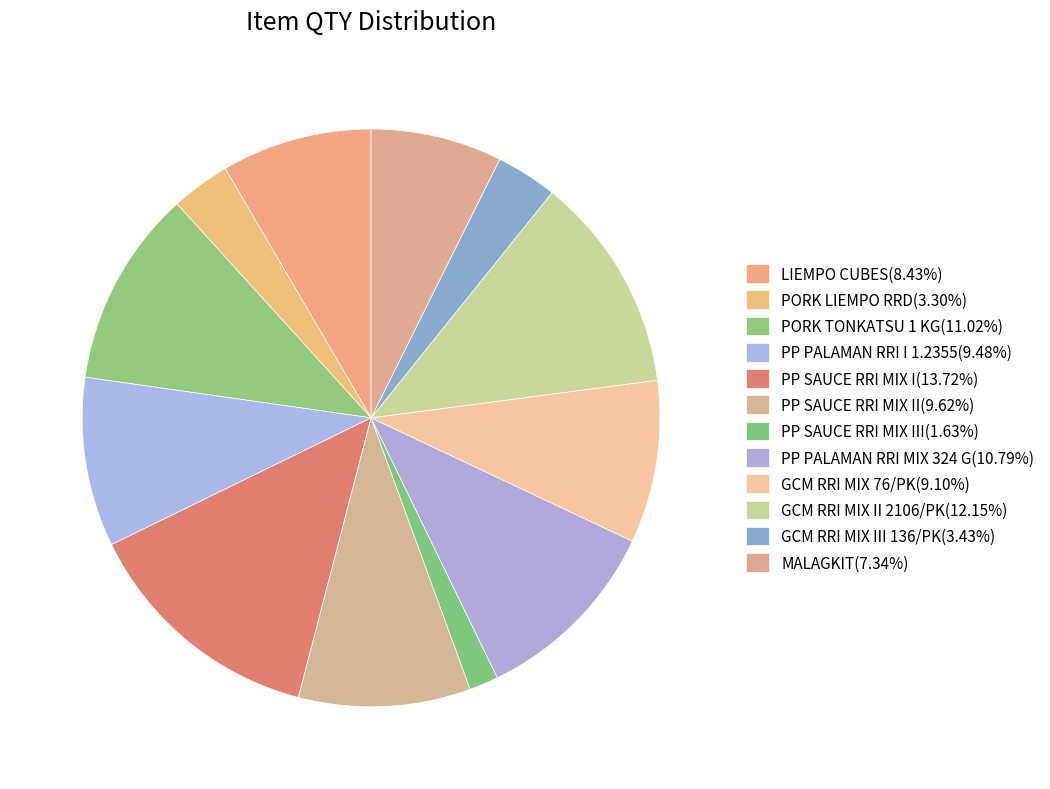

How many slices are in this pie chart?

12